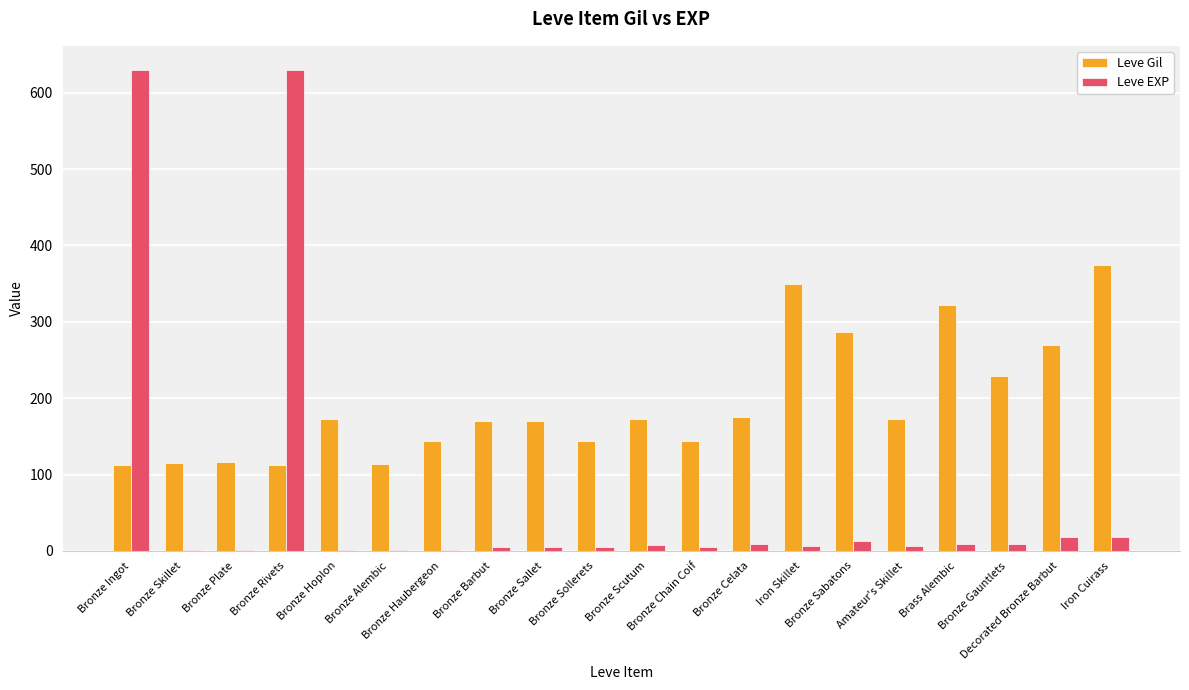

What is the highest value of the Leve Gil series?

374